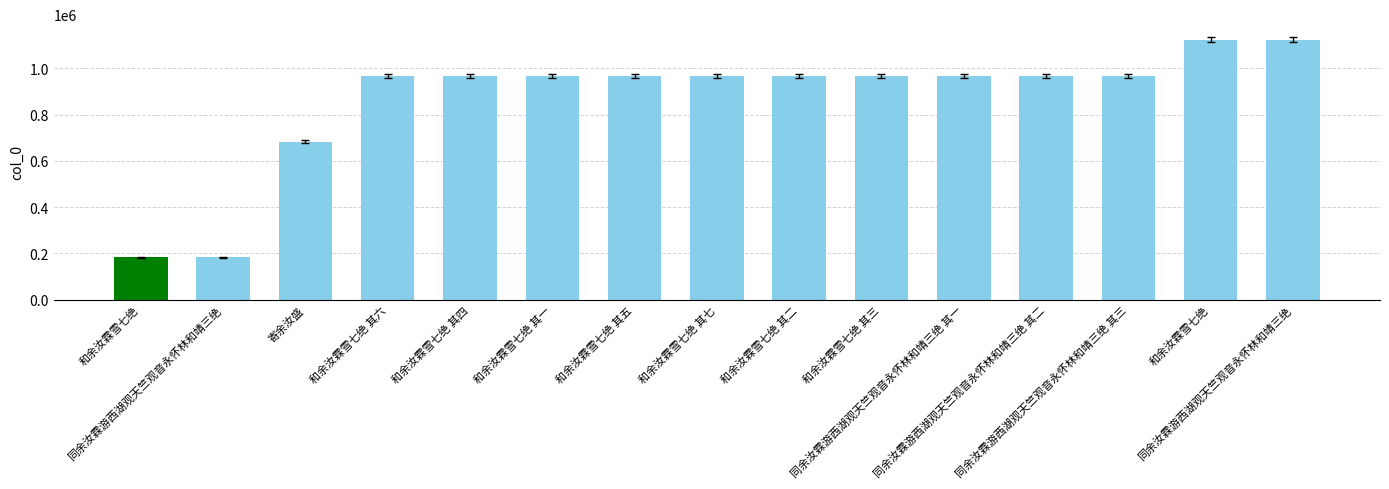

How many series are shown in this chart?

1